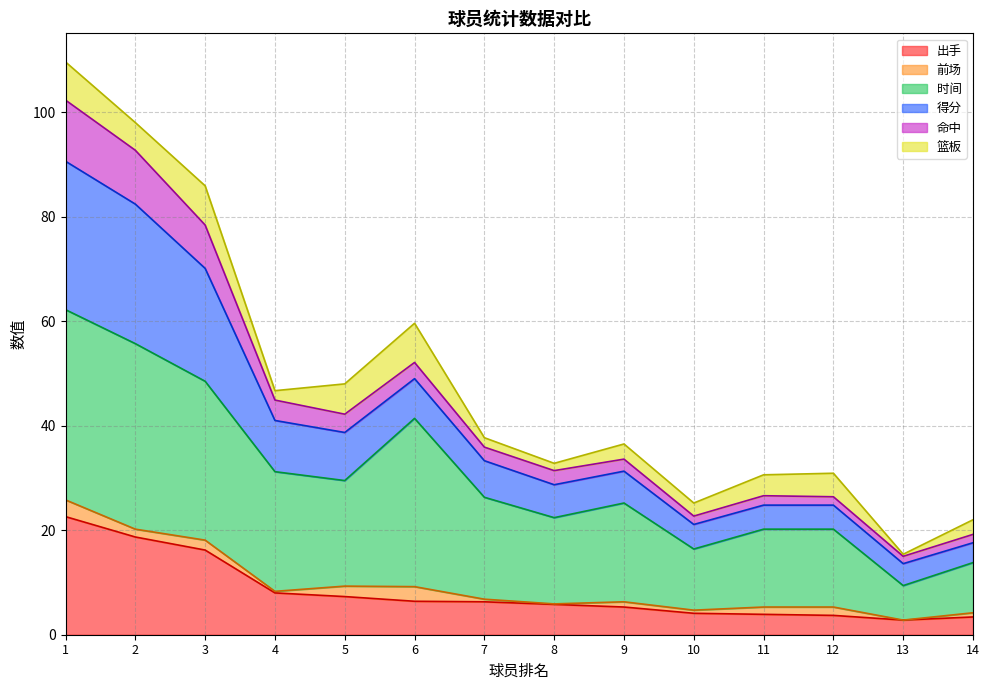

The 出手 series shows 3.9 at 11. True or false?

True